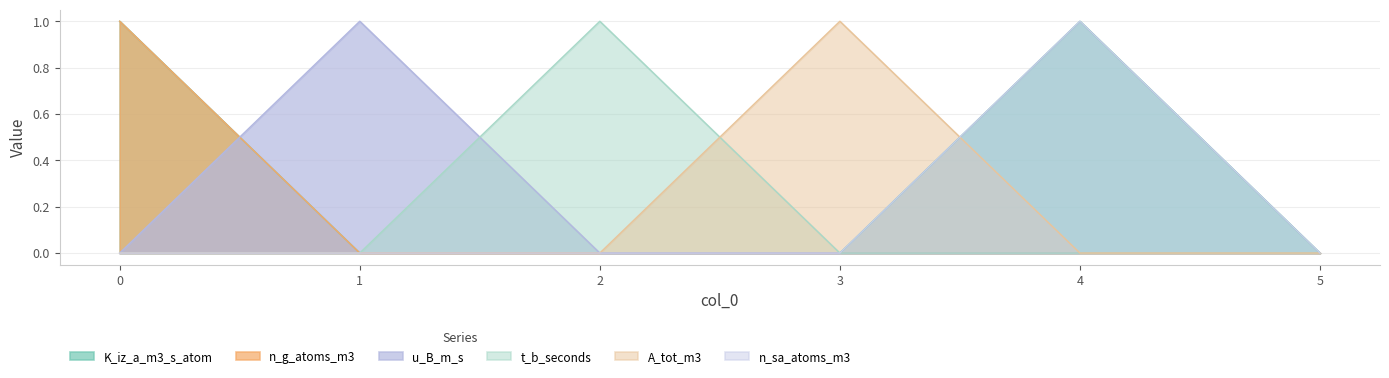

True or false: u_B_m_s and n_sa_atoms_m3 intersect in this chart.

False